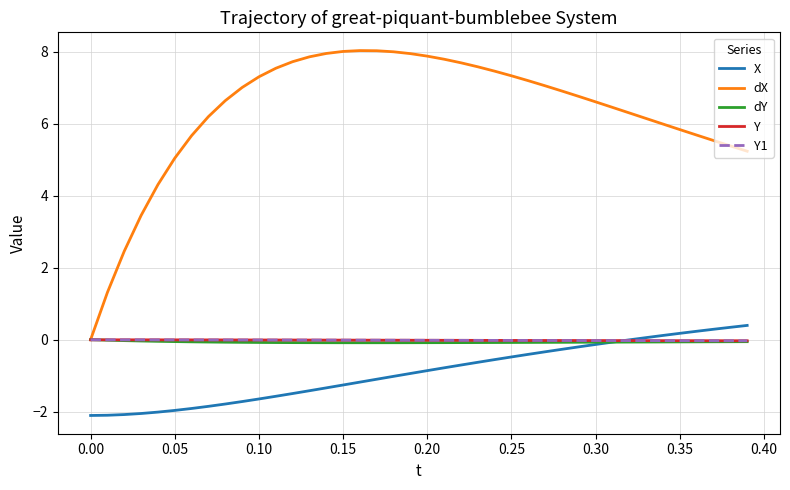

How many lines are shown in the chart?

5